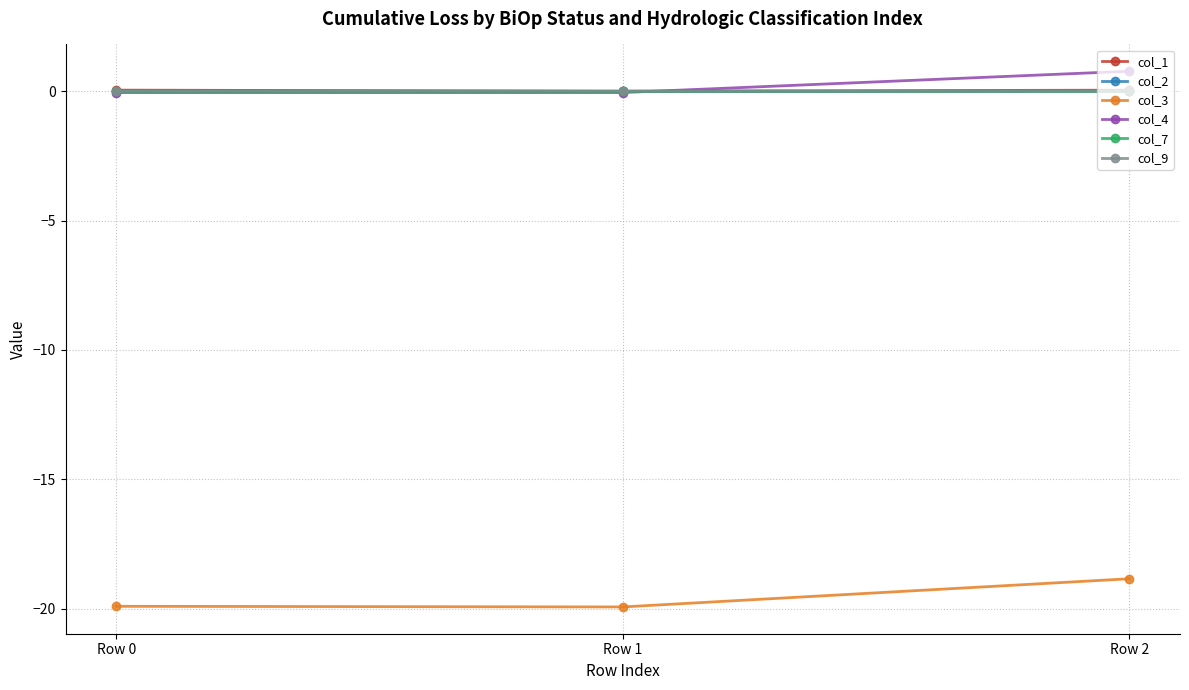

At which category is the sum across all series the highest?

Row 2